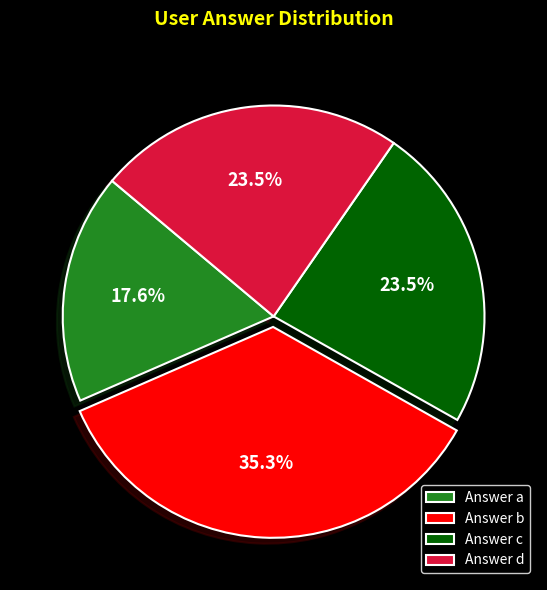

Do Answer a and Answer b together represent more than half of the pie?

Yes